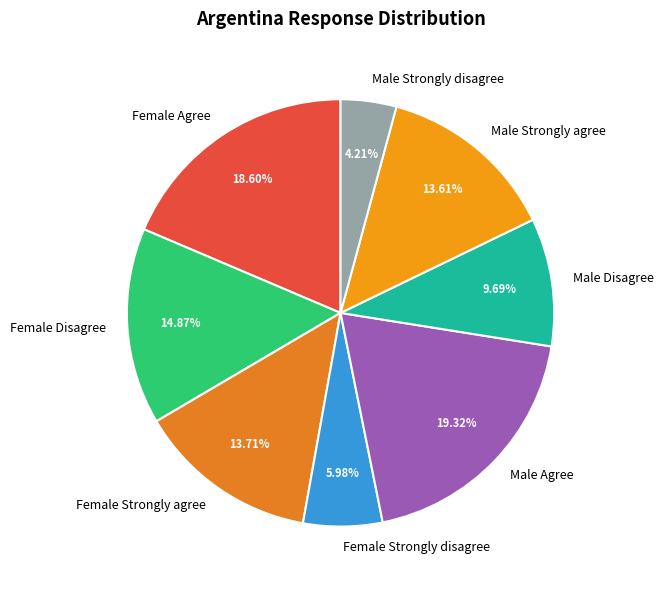

Which has a higher value, Female Strongly disagree or Male Strongly agree?

Male Strongly agree